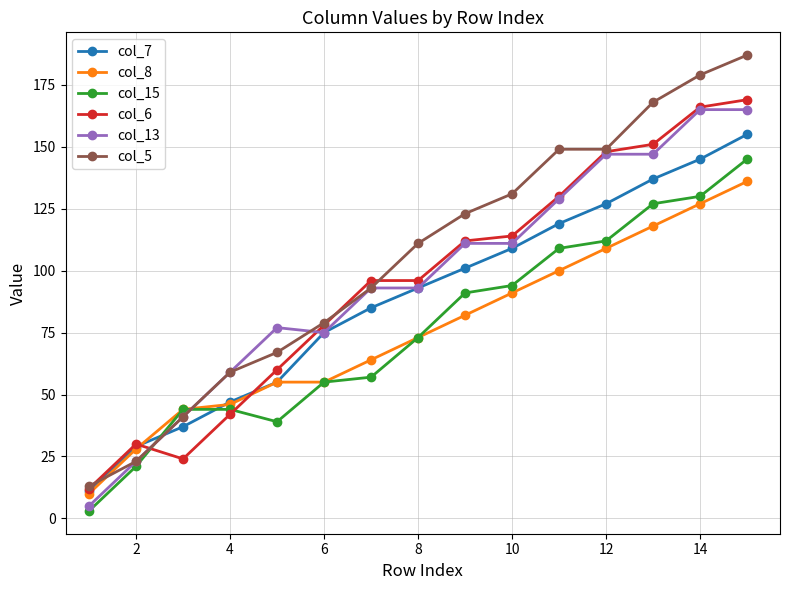

What is the difference between the maximum and minimum values in the col_5 series?

174